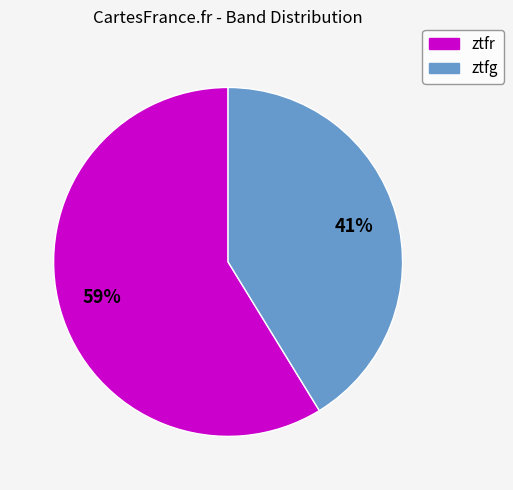

To the nearest percent, what portion does ztfr represent?

59%